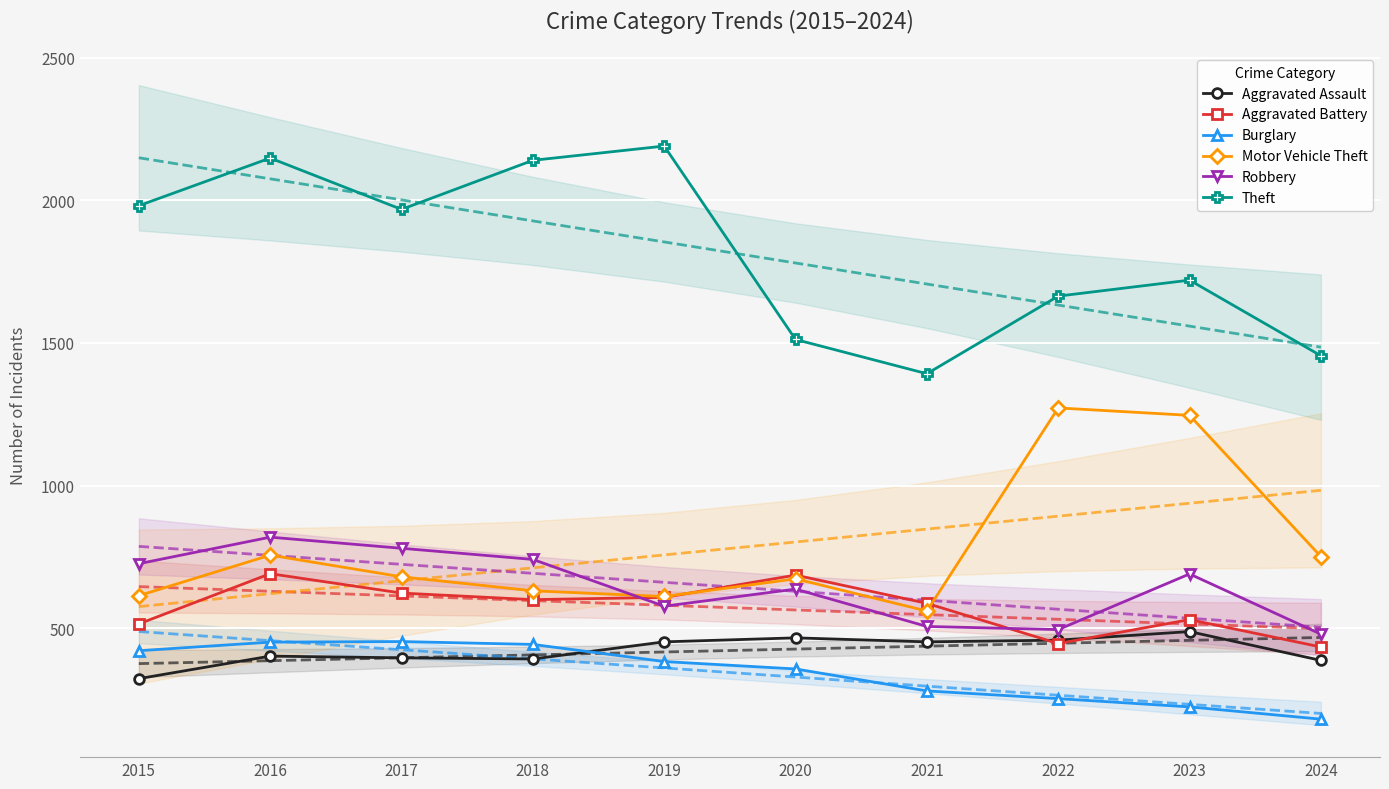

The value of Theft at 2020 is 2466. True or false?

False